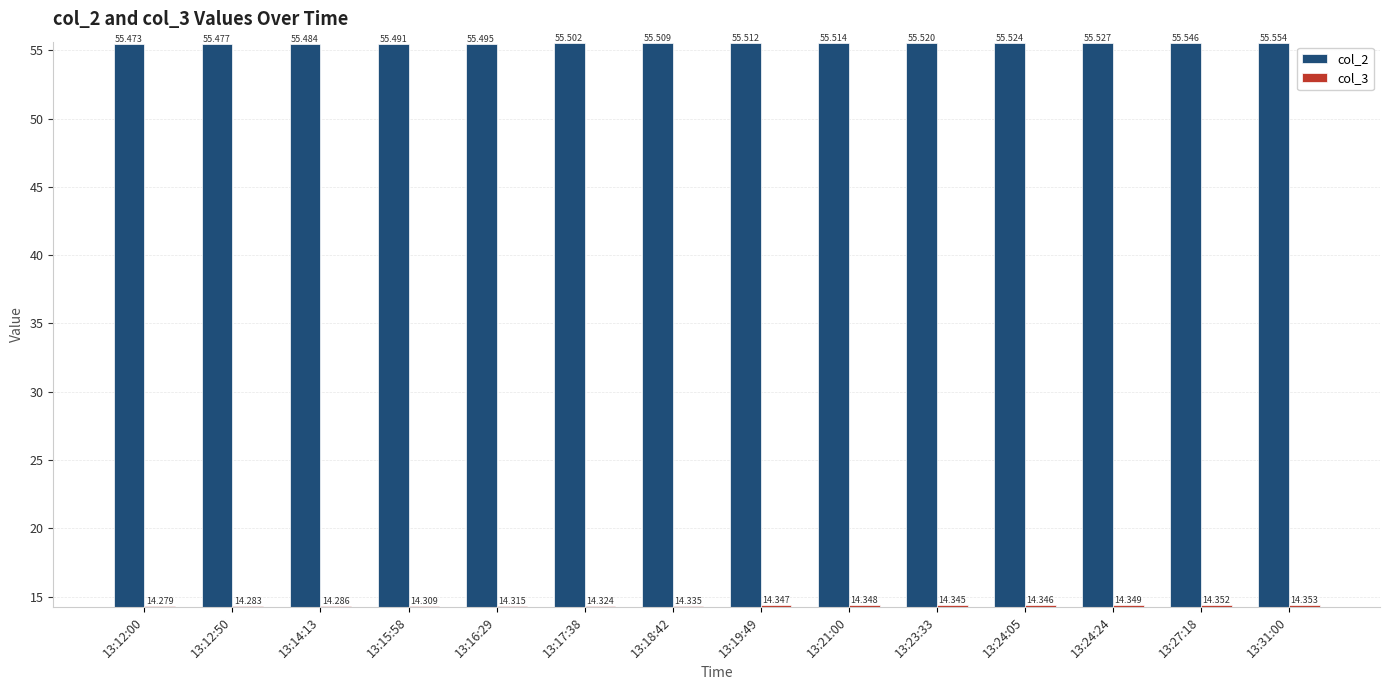

The col_3 series shows 14.3 at 13:24:05. True or false?

True